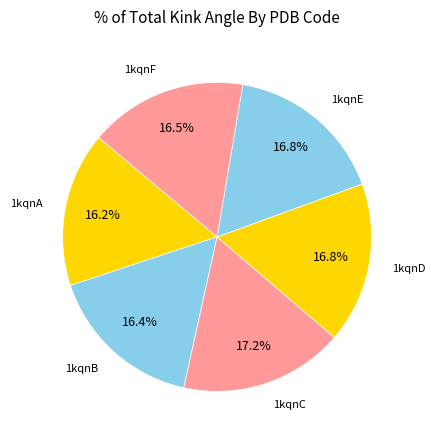

How many segments does this pie chart have?

6